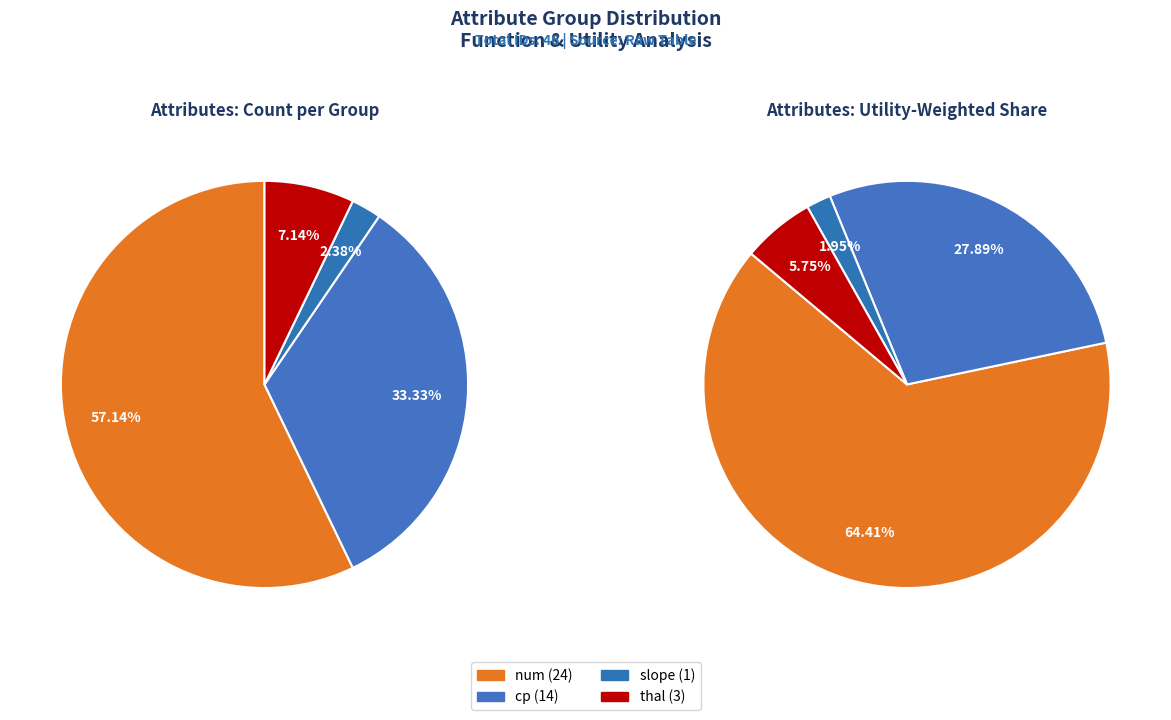

What is the smallest slice in the pie chart?

slope